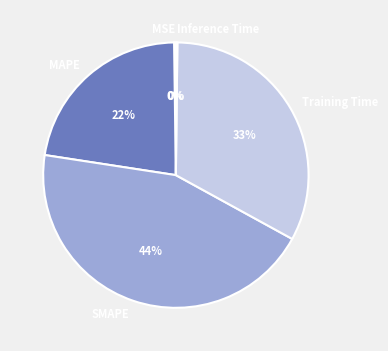

Which slice is the largest?

SMAPE